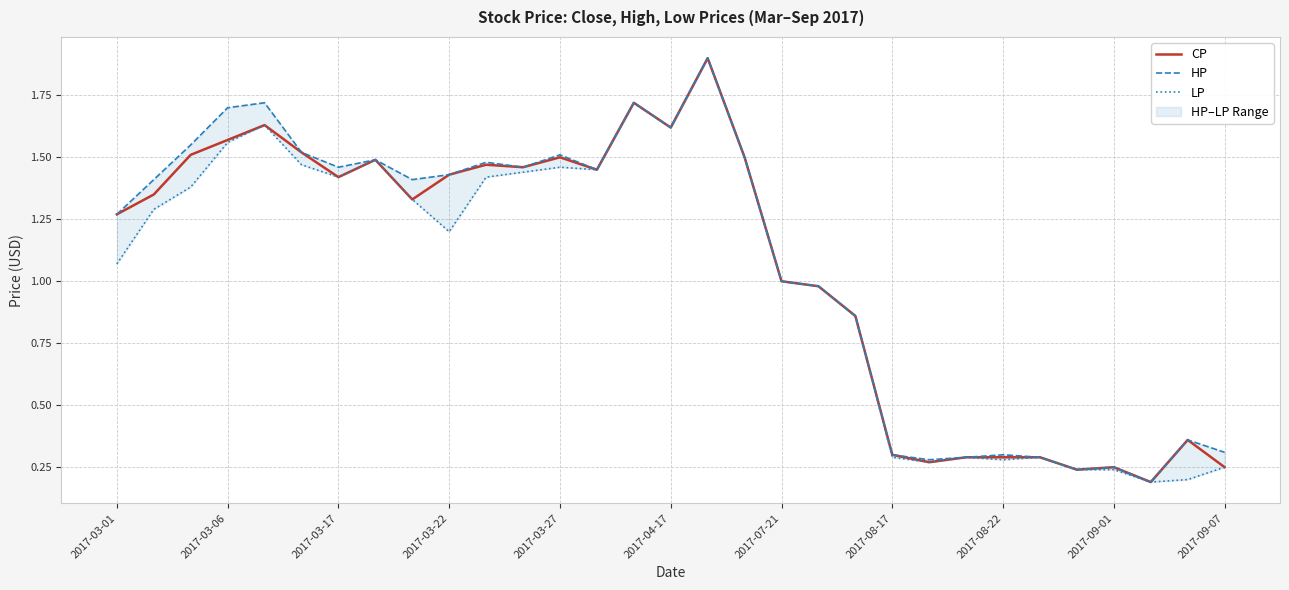

What is the lowest value of the CP series?

0.2